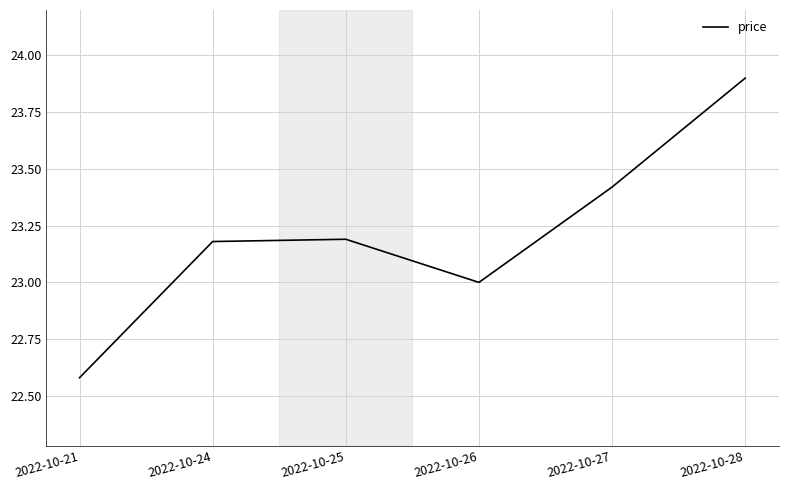

What is the ratio of the value at 2022-10-27 to the value at 2022-10-21?

1.0